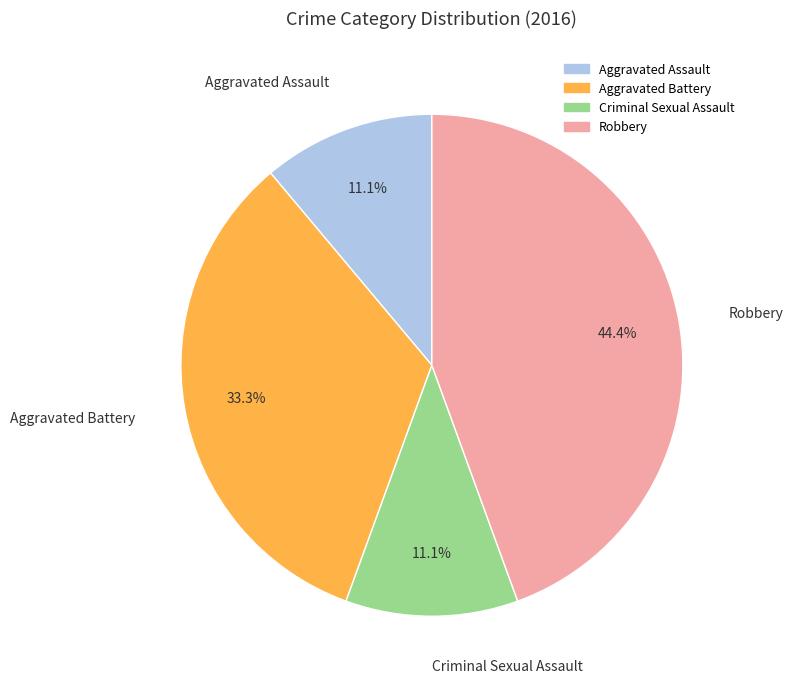

Combined, do Robbery and Aggravated Battery account for over 50%?

Yes